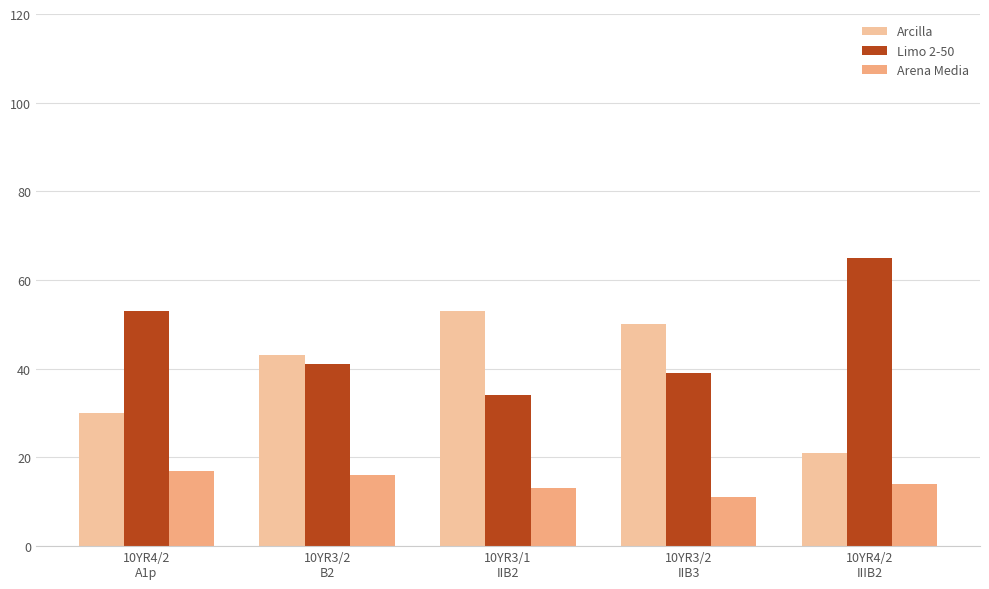

What is the difference between the maximum and second lowest values in the Arcilla series?

23